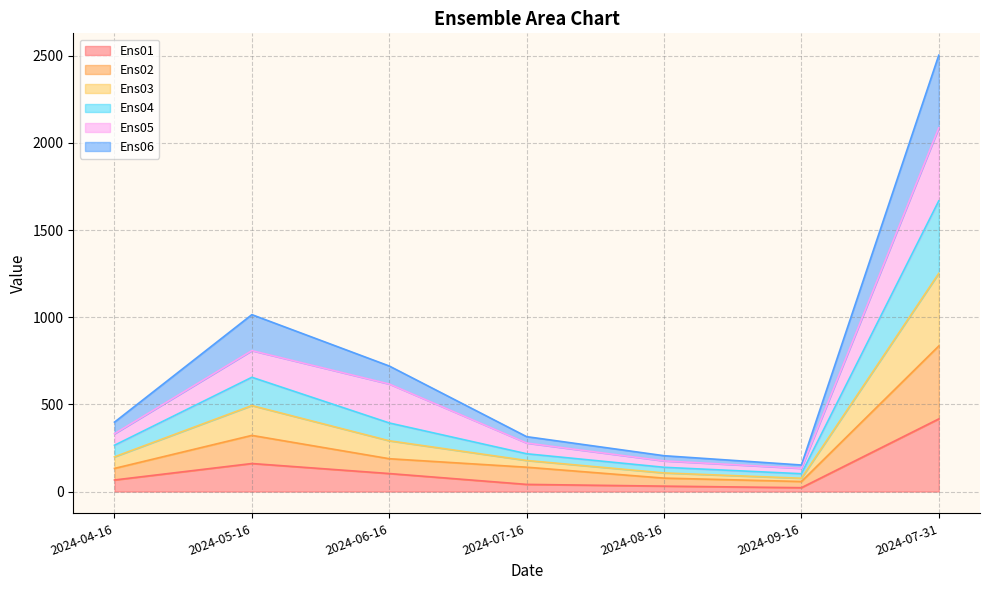

What is the sum of all Ens01 values?

841.1